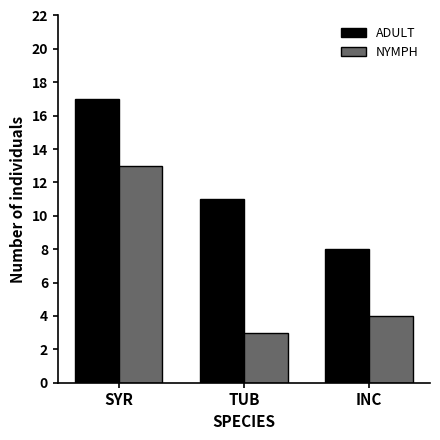

What is the difference between the maximum and minimum values in the NYMPH series?

10